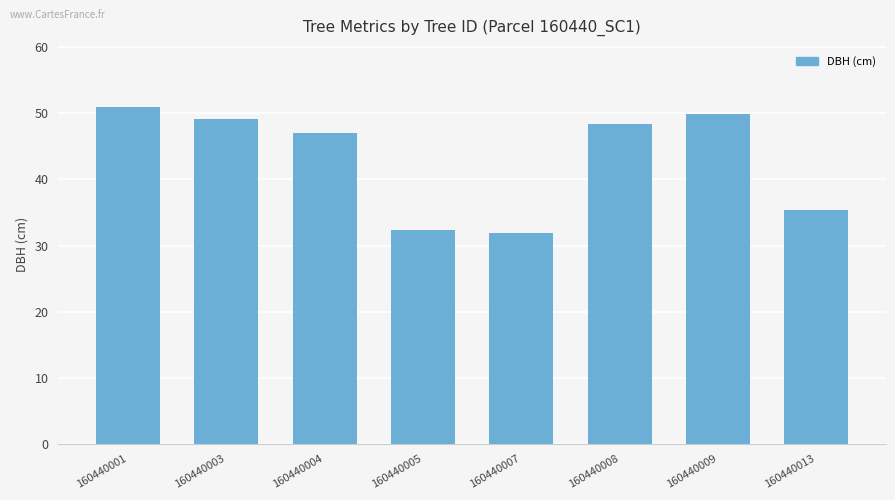

What is the sum of the values at 160440007 and 160440005?

64.2